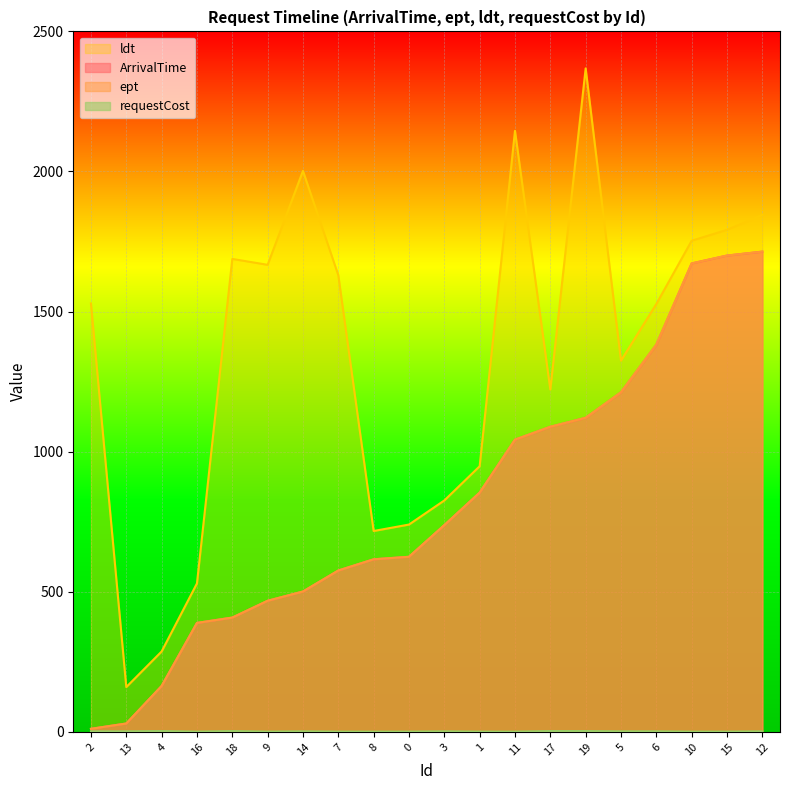

What is the label of the 9th point from the right?

1